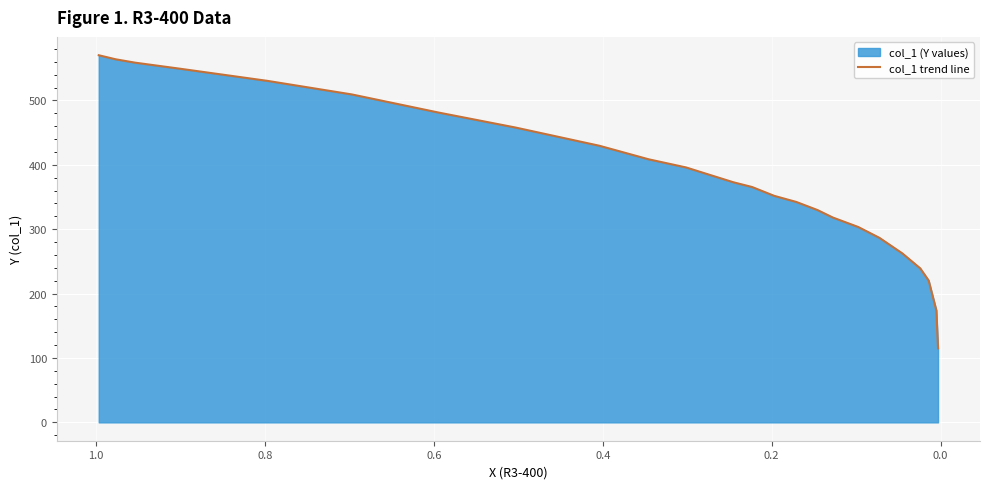

What is the difference between the second highest and minimum values?

449.0